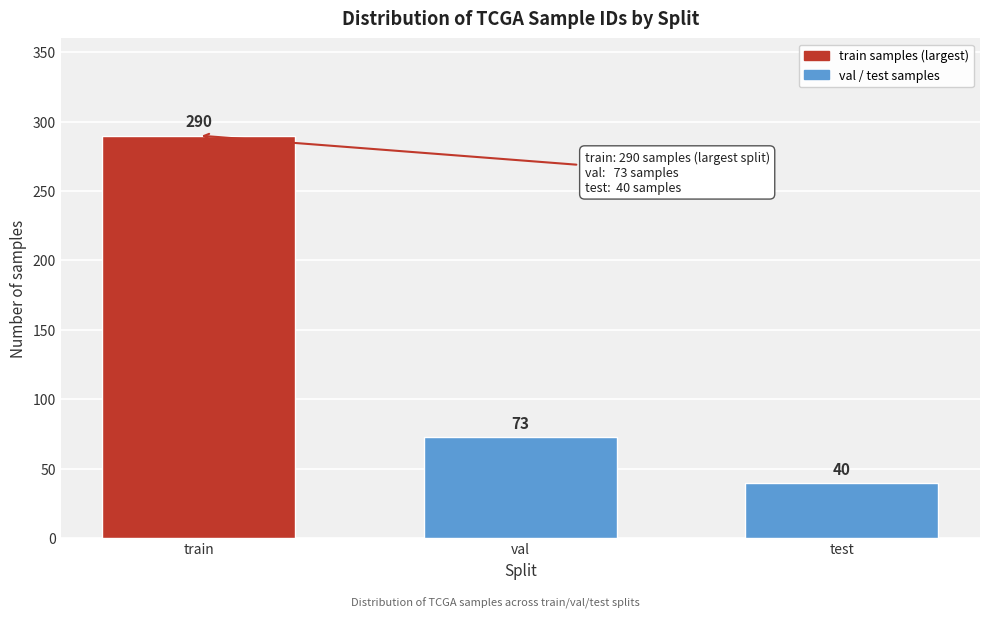

Reading left to right, list all the values displayed in this chart.

train=290	val=73	test=40